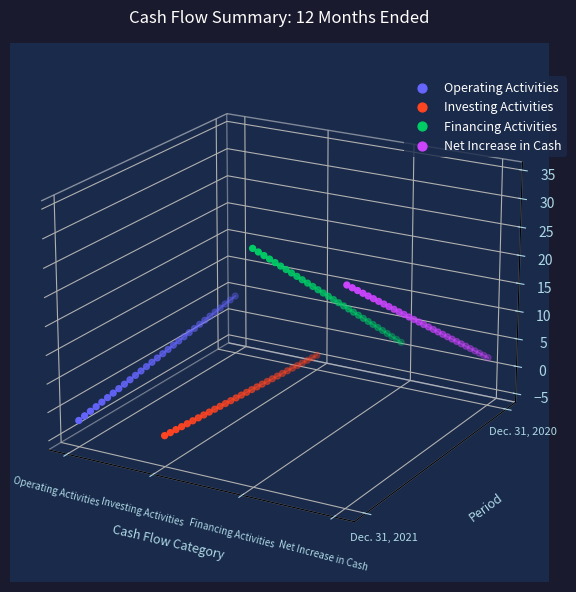

What are all the series names shown in the legend?

Operating Activities, Investing Activities, Financing Activities, Net Increase in Cash